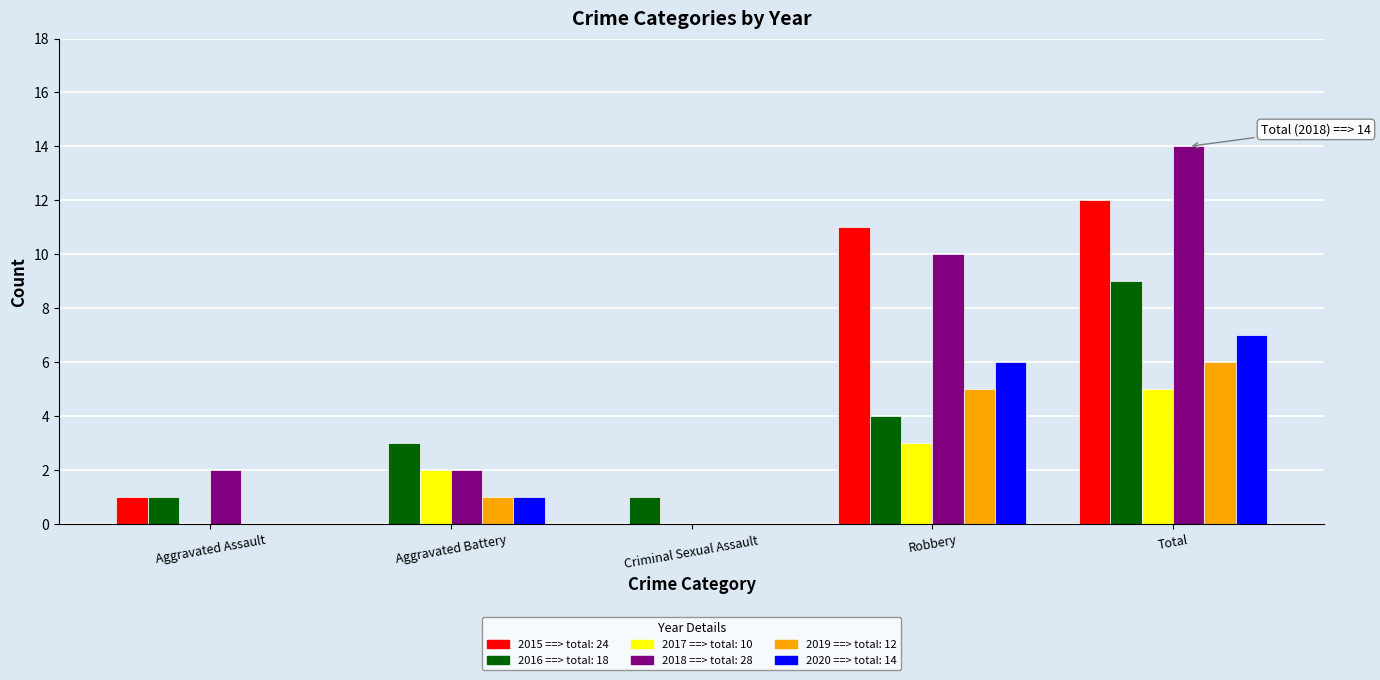

How many categories are shown in the chart?

5